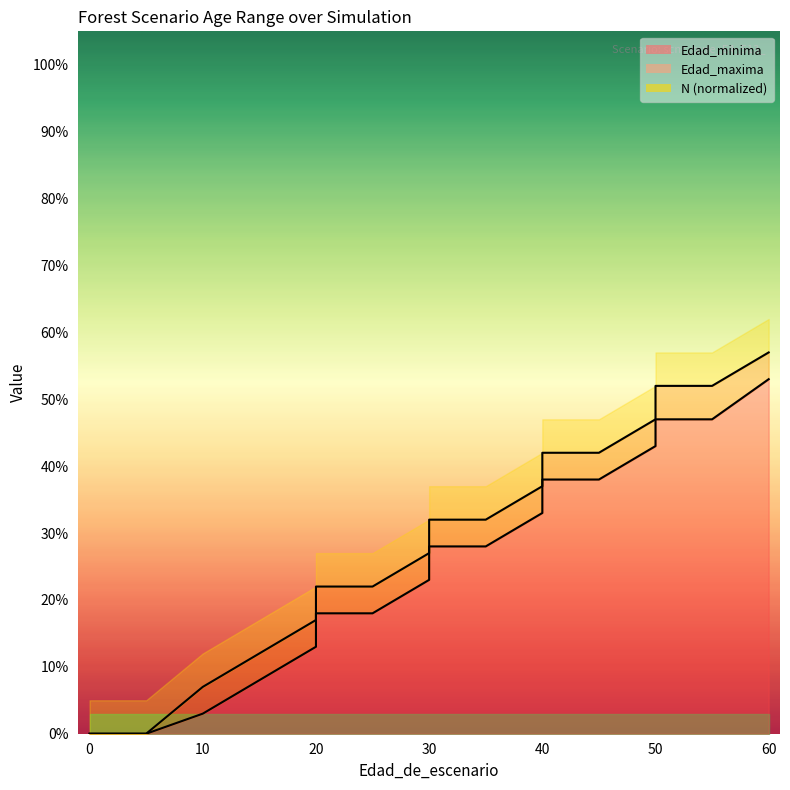

What value does the Edad_maxima series have at 20, to the nearest 10?

20